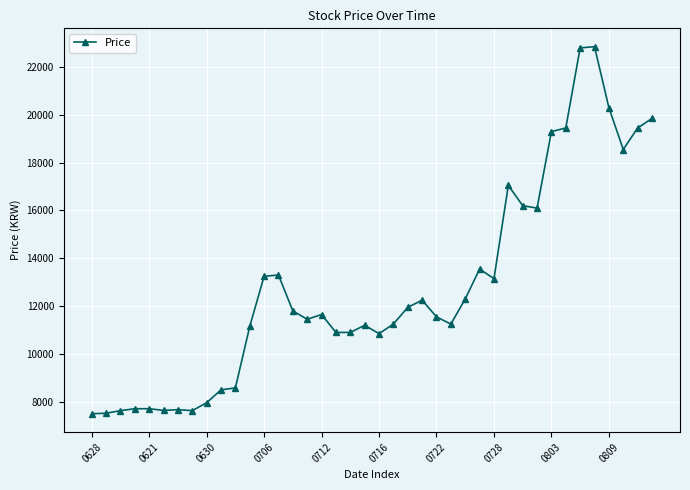

What is the average value?

12791